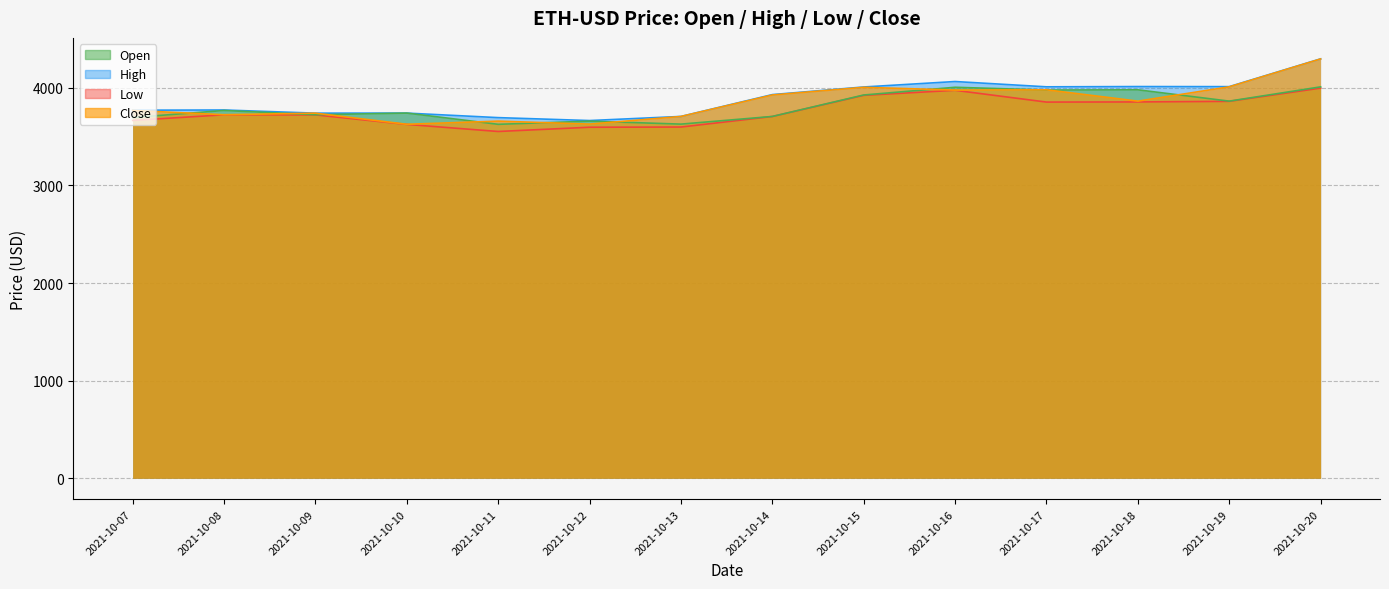

Rank the series by their average value, from highest to lowest.

High, Close, Open, Low